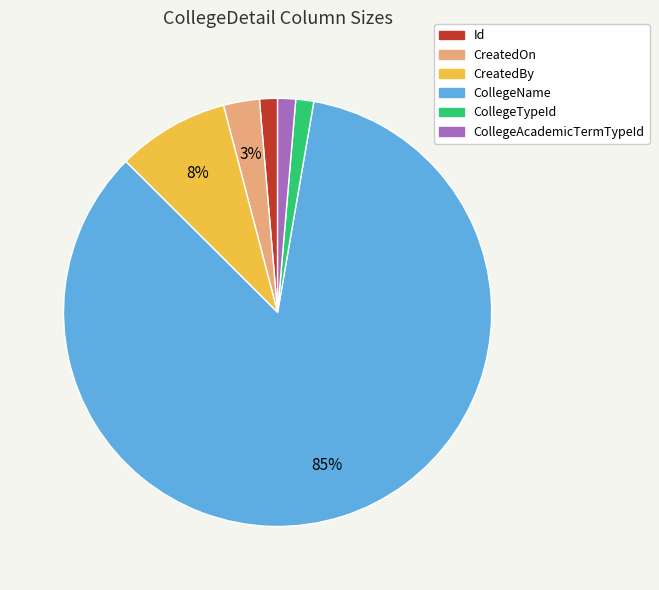

To the nearest percent, what percentage of the pie is Id?

1%